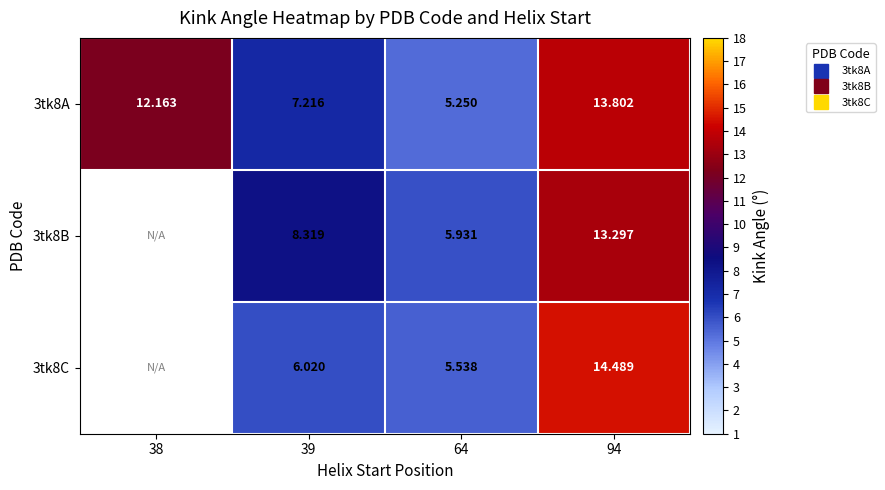

At 94, list the series in order from smallest to largest.

3tk8B, 3tk8A, 3tk8C